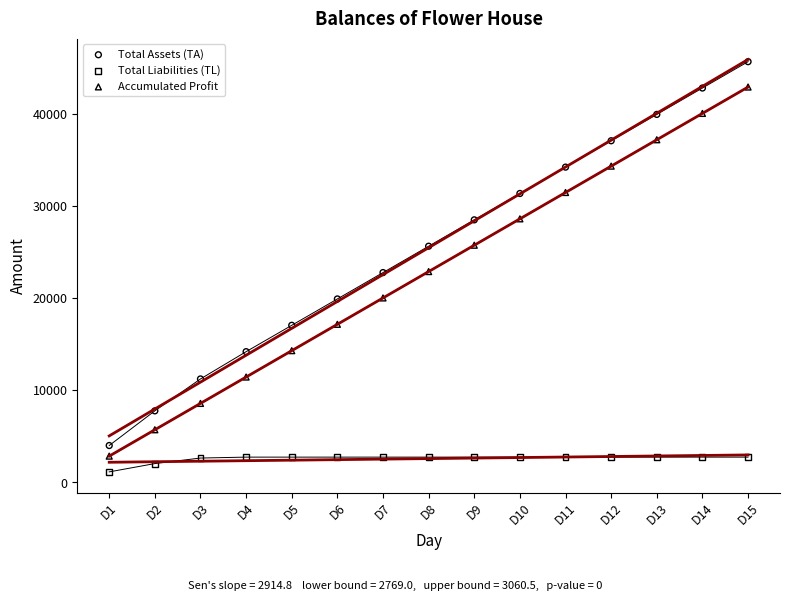

Which series has the largest Y range (max minus min)?

Total Assets (TA)